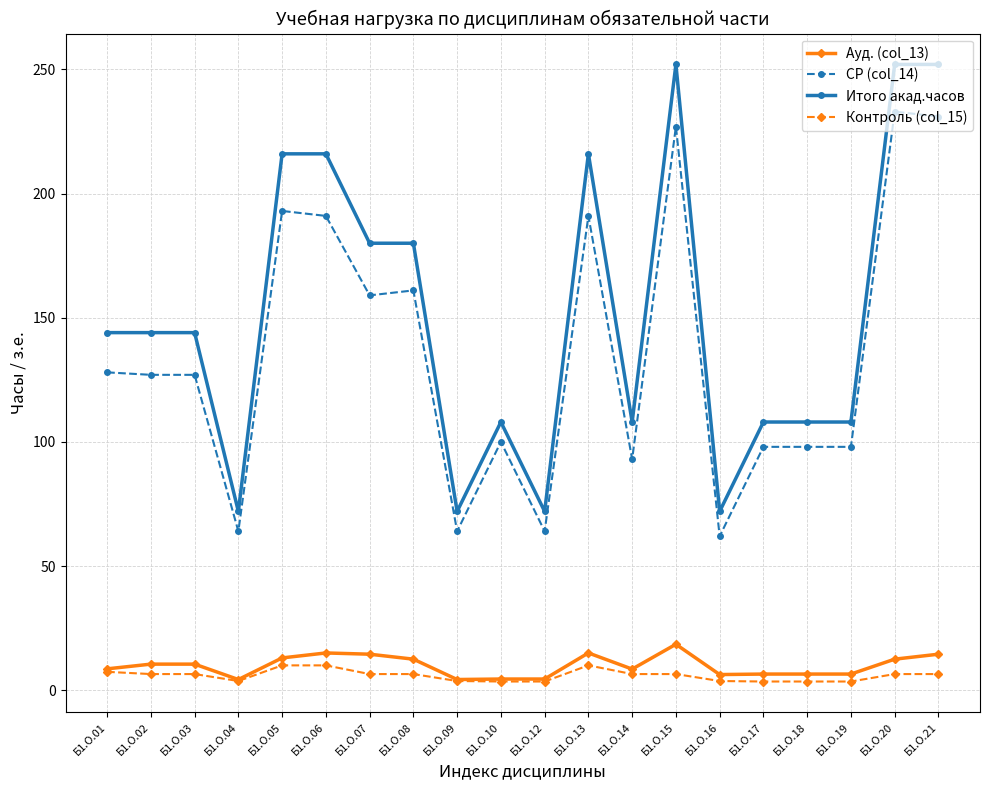

List the series in order of their peak value, highest first.

Итого акад.часов, СР (col_14), Ауд. (col_13), Контроль (col_15)